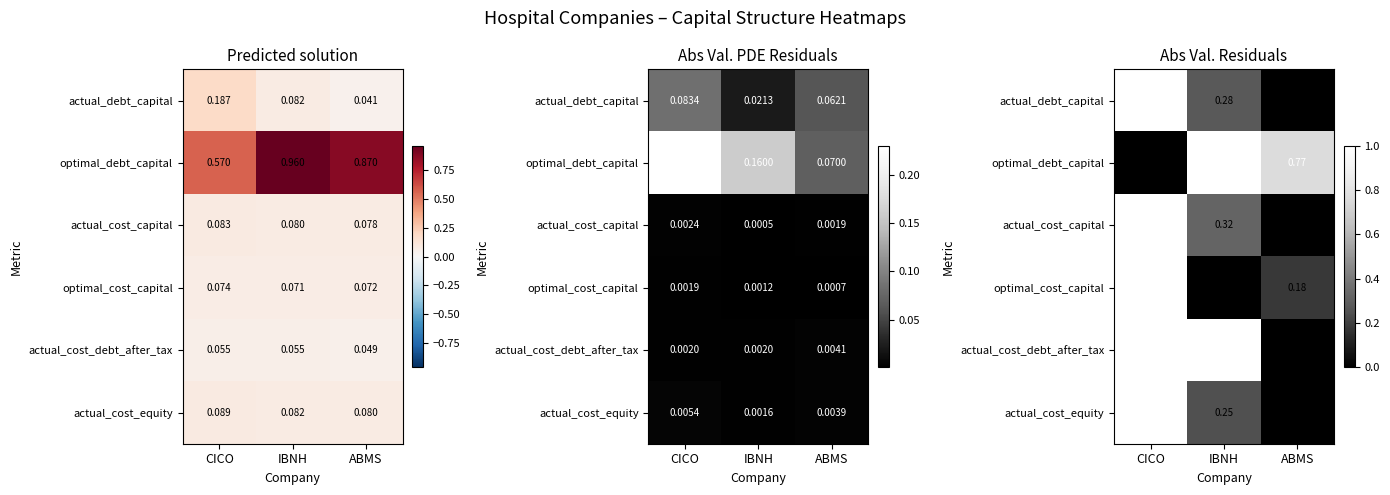

What is the difference between the optimal_debt_capital values at CICO and IBNH?

1.0